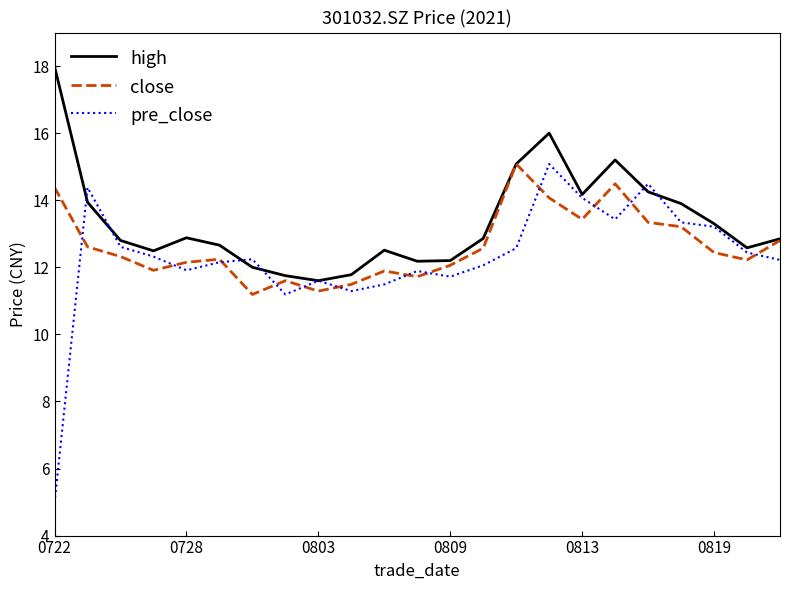

What is the difference between the second highest and second lowest values in the pre_close series?

3.3